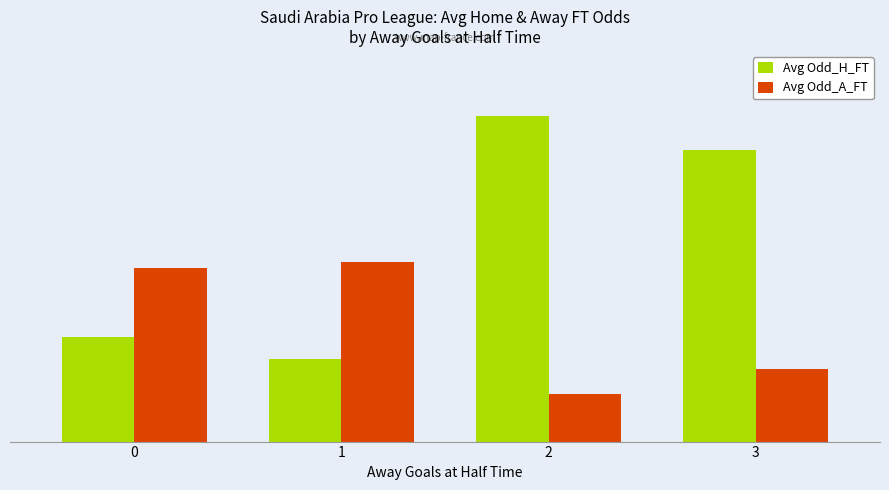

What is the difference between the maximum and second lowest values in the Avg Odd_A_FT series?

2.7